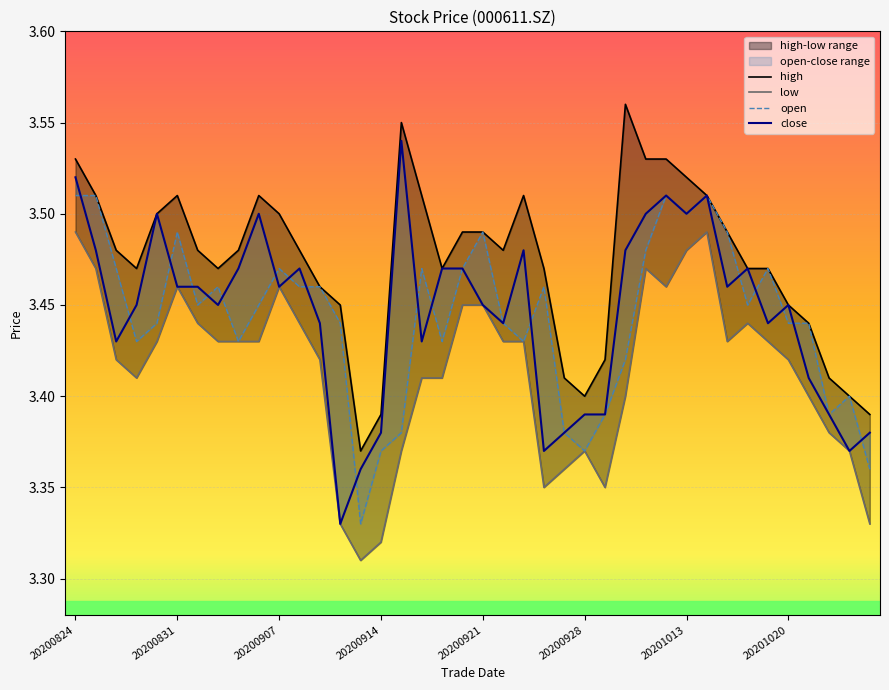

Is this an area chart (filled region under the line)?

No